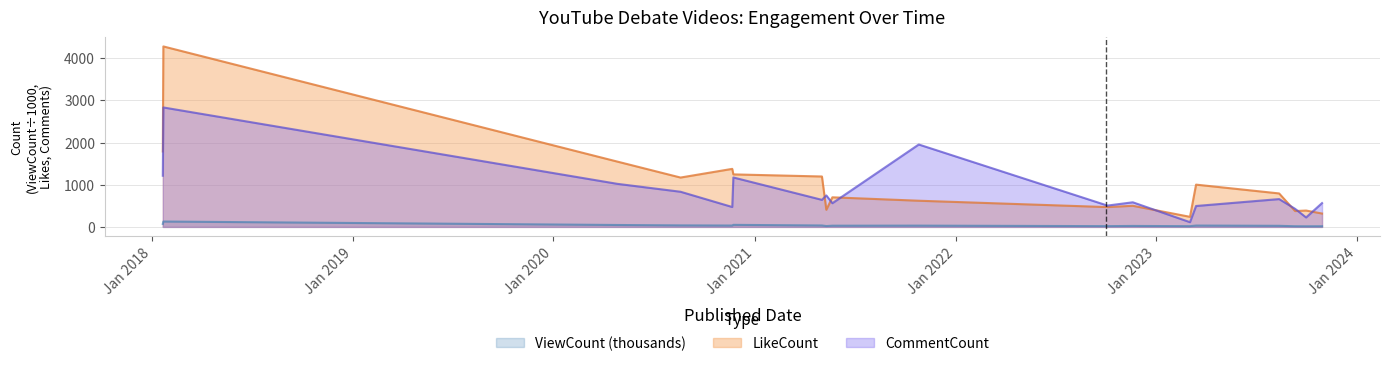

List the series in order of their peak value, lowest first.

ViewCount (thousands), CommentCount, LikeCount